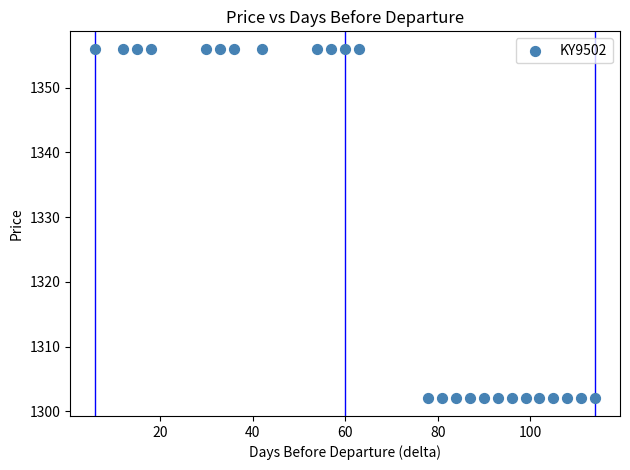

What is the range of X values (max minus min)?

108